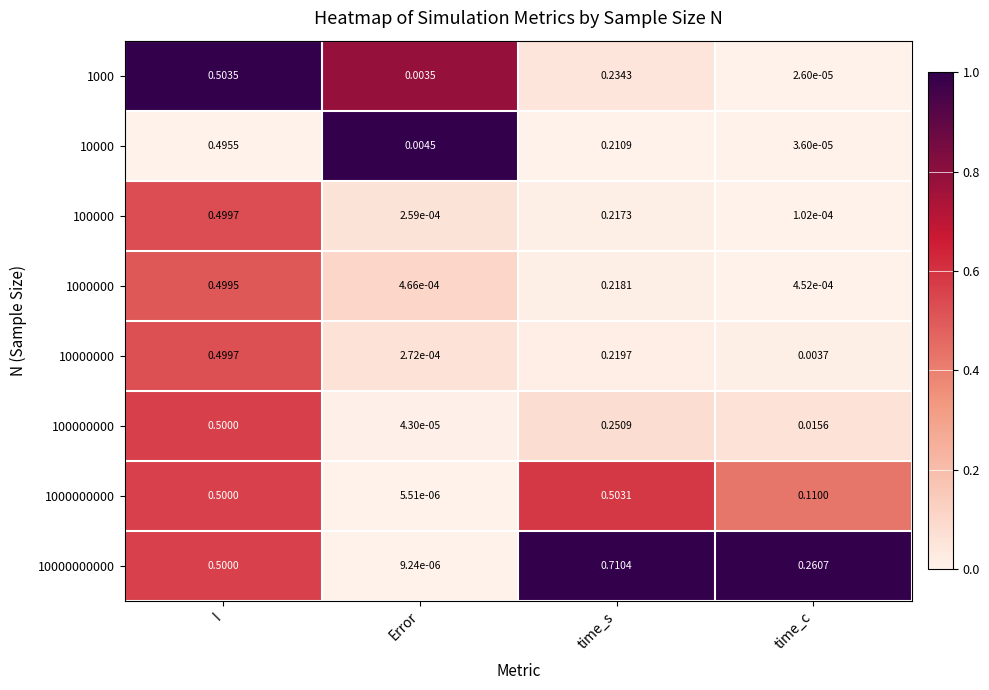

At how many categories does at least one series exceed 0?

4